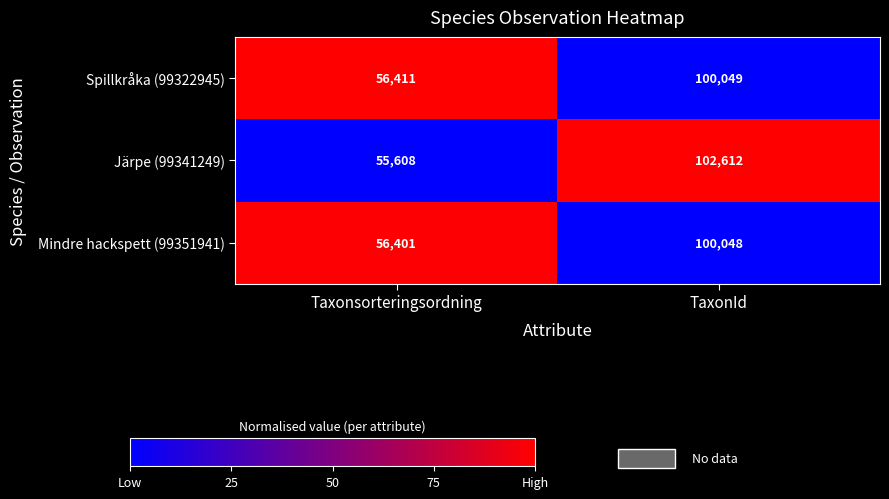

List the series in order of their peak value, highest first.

Järpe (99341249), Spillkråka (99322945), Mindre hackspett (99351941)